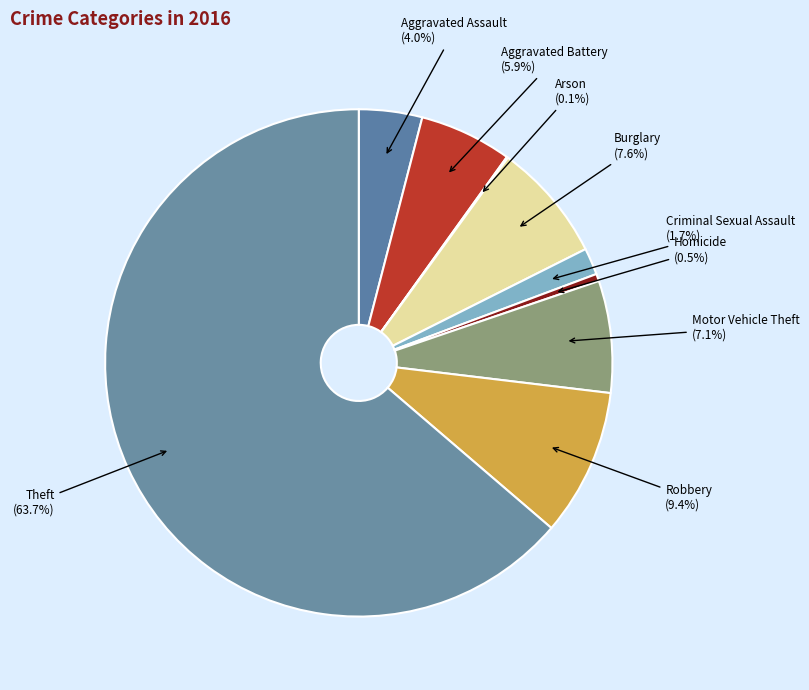

Which slice represents more than half of the pie?

Theft